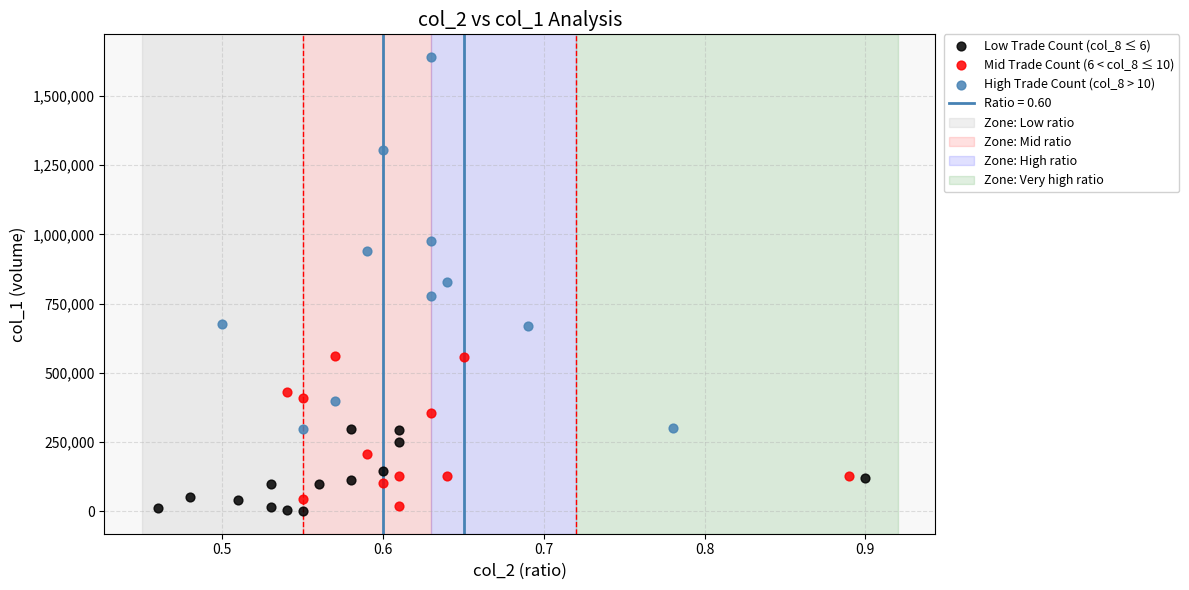

Which series reaches the maximum Y coordinate?

High Trade Count (col_8 > 10)